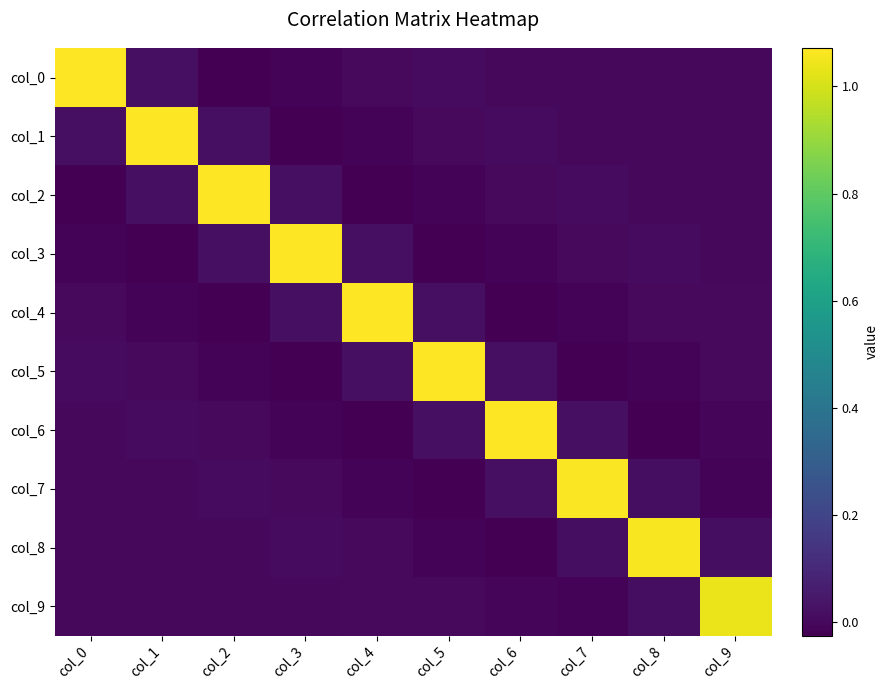

What is the maximum value shown in the chart?

1.1